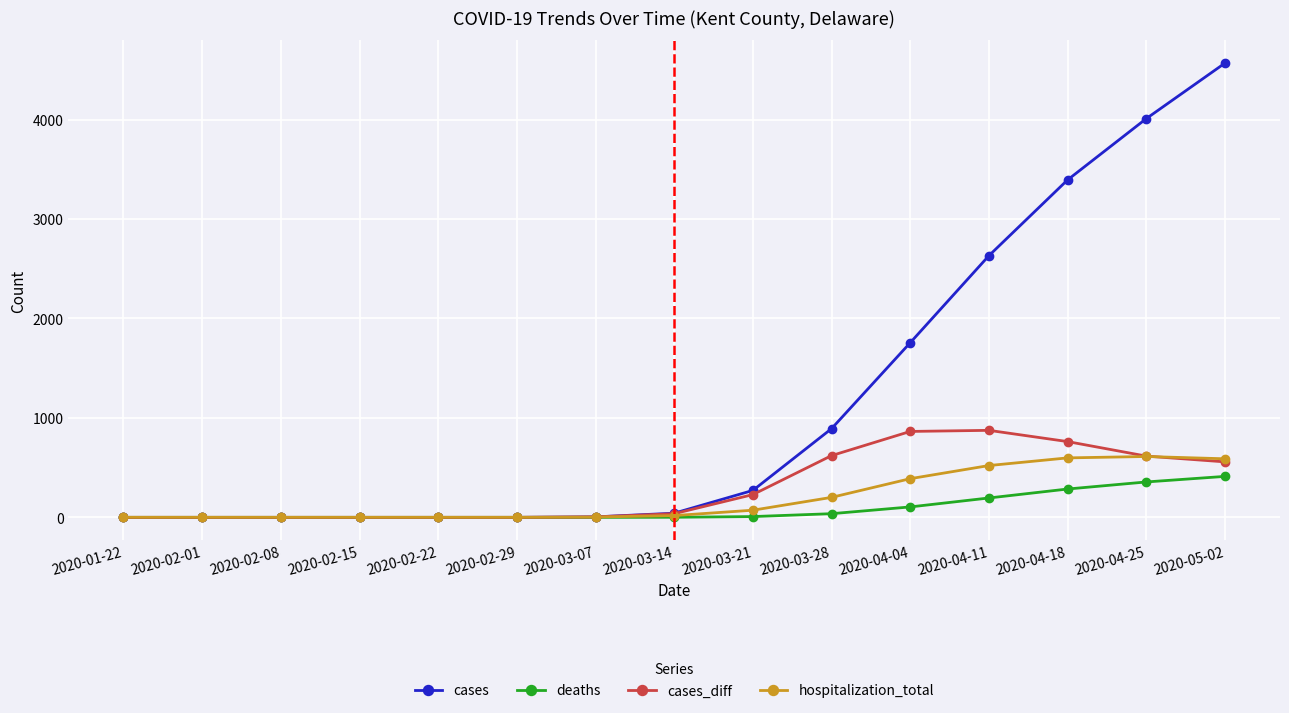

Does the chart display data point markers on the line(s)?

Yes